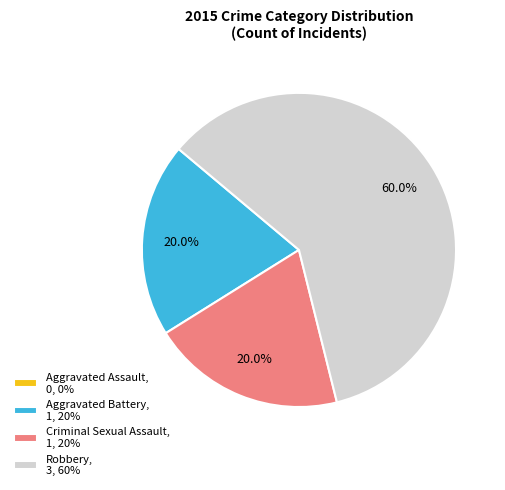

To the nearest percent, what percentage of the pie is Robbery?

60%